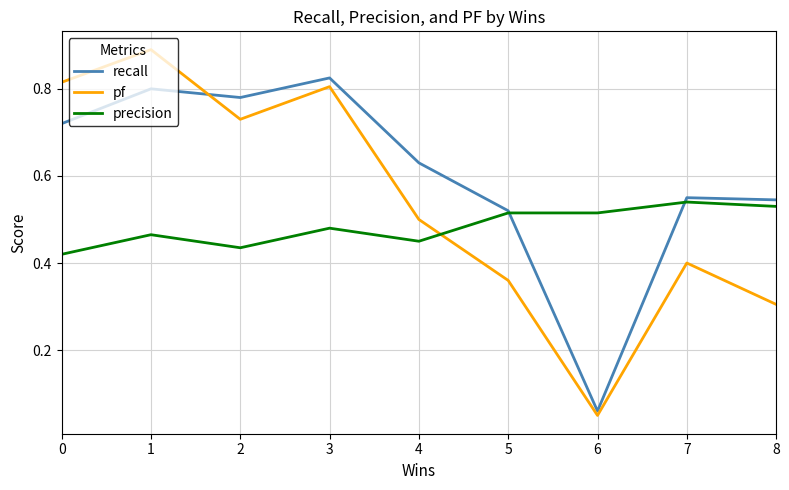

True or false: precision has a value of 0.1 at 2.

False